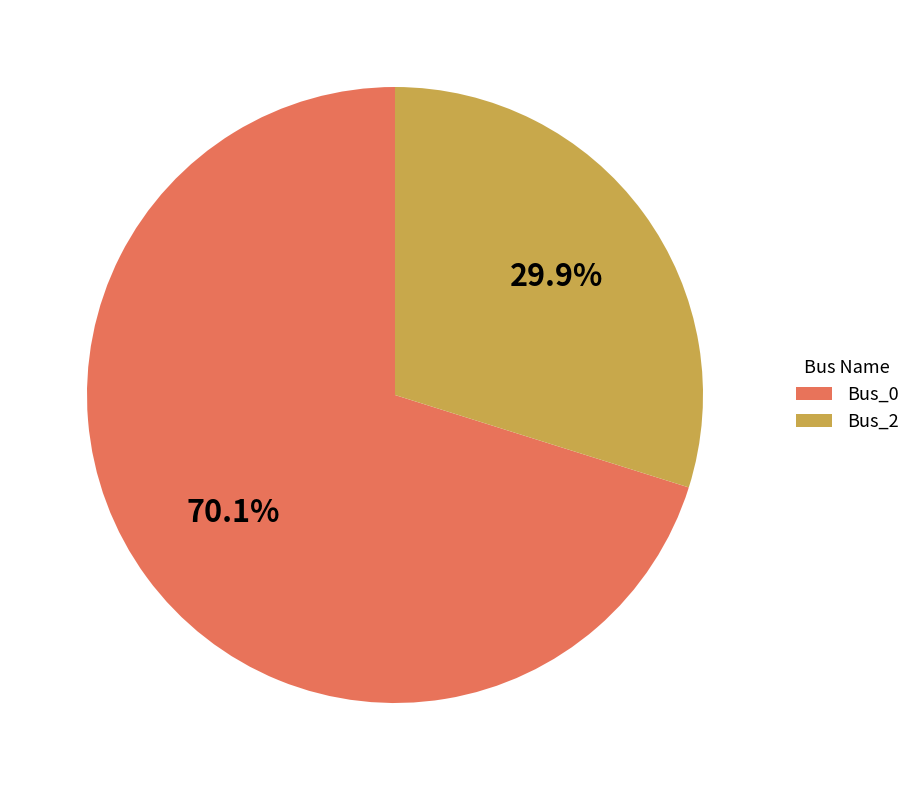

Which has a higher value, Bus_2 or Bus_0?

Bus_0